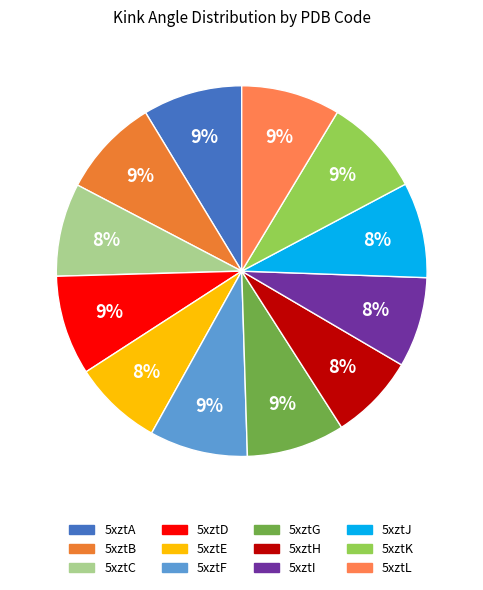

Approximately how many times larger is the value at 5xztF compared to 5xztC?

1.1